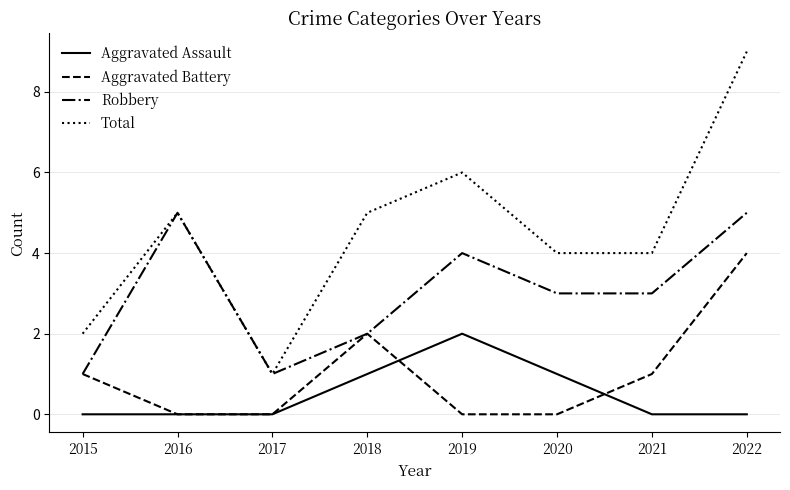

How many interior local peaks does the Robbery series have?

2